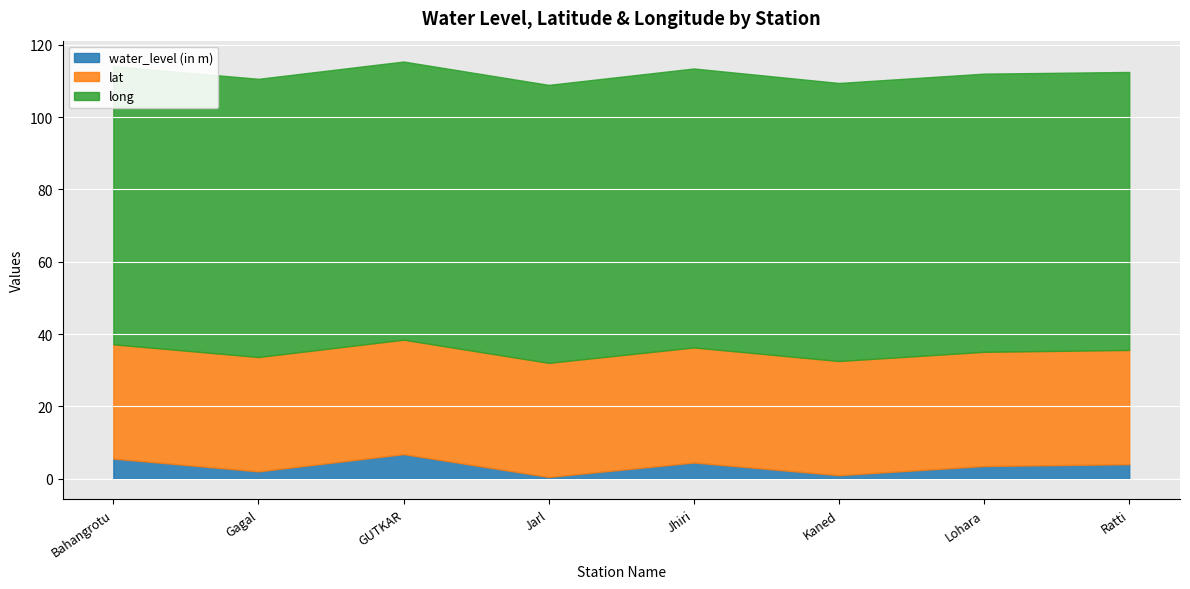

What is the sum of all water_level (in m) values?

27.7